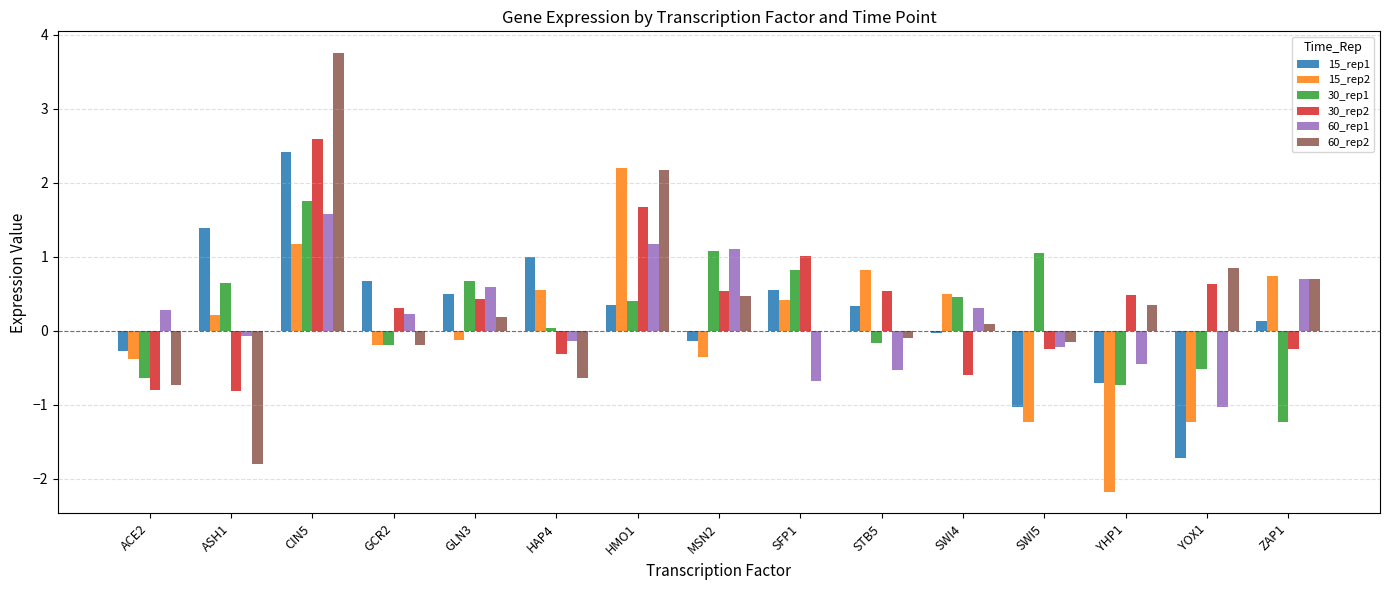

How many data points in 30_rep2 are above 0?

9